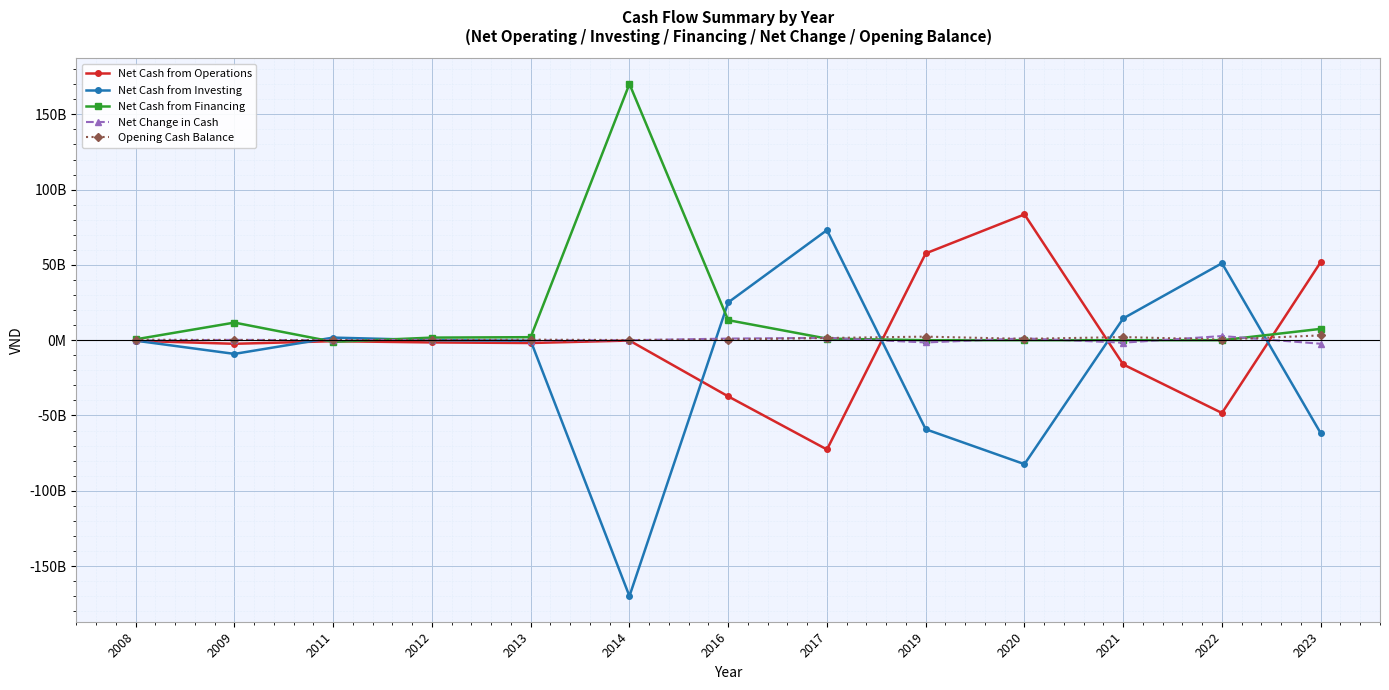

Is this an area chart (filled region under the line)?

No